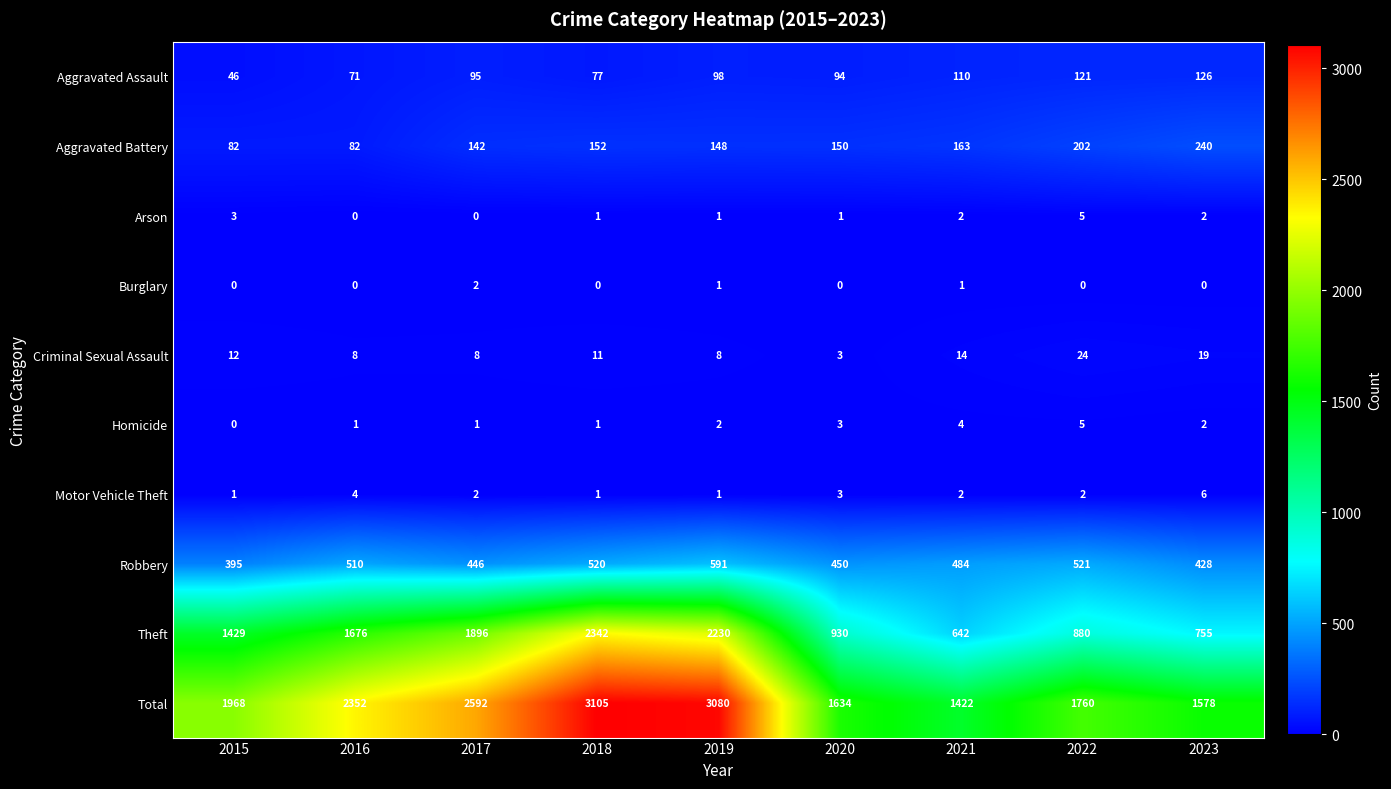

Count the number of data series in this chart.

10